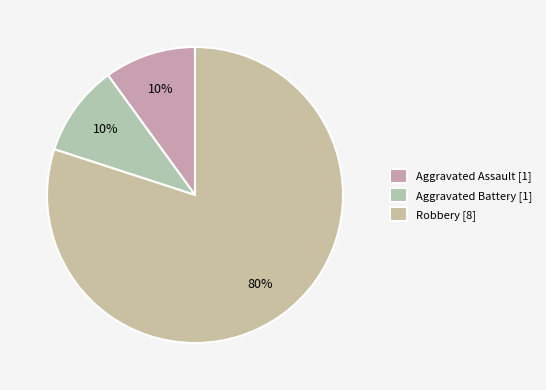

How many segments does this pie chart have?

3